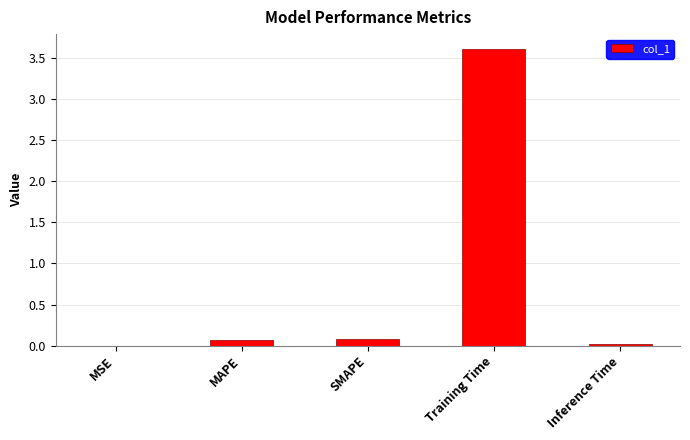

True or false: the data shows 3.6 at Training Time.

True